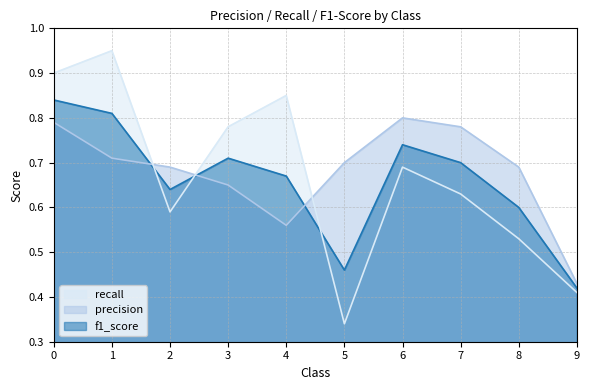

Between 2 and 4, which series saw the biggest shift?

recall